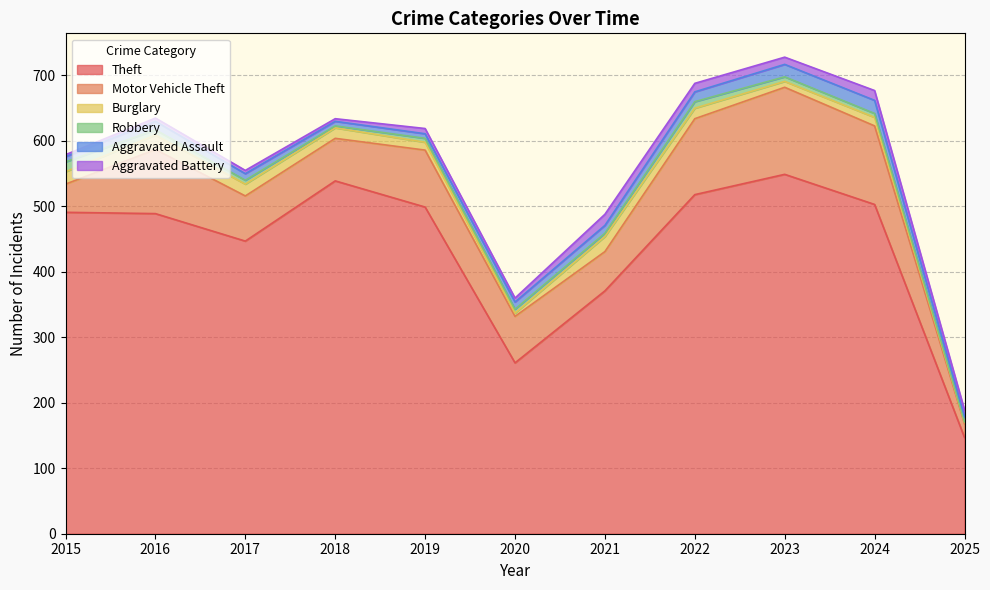

What is the value of the Robbery point at the 11th from the left?

1